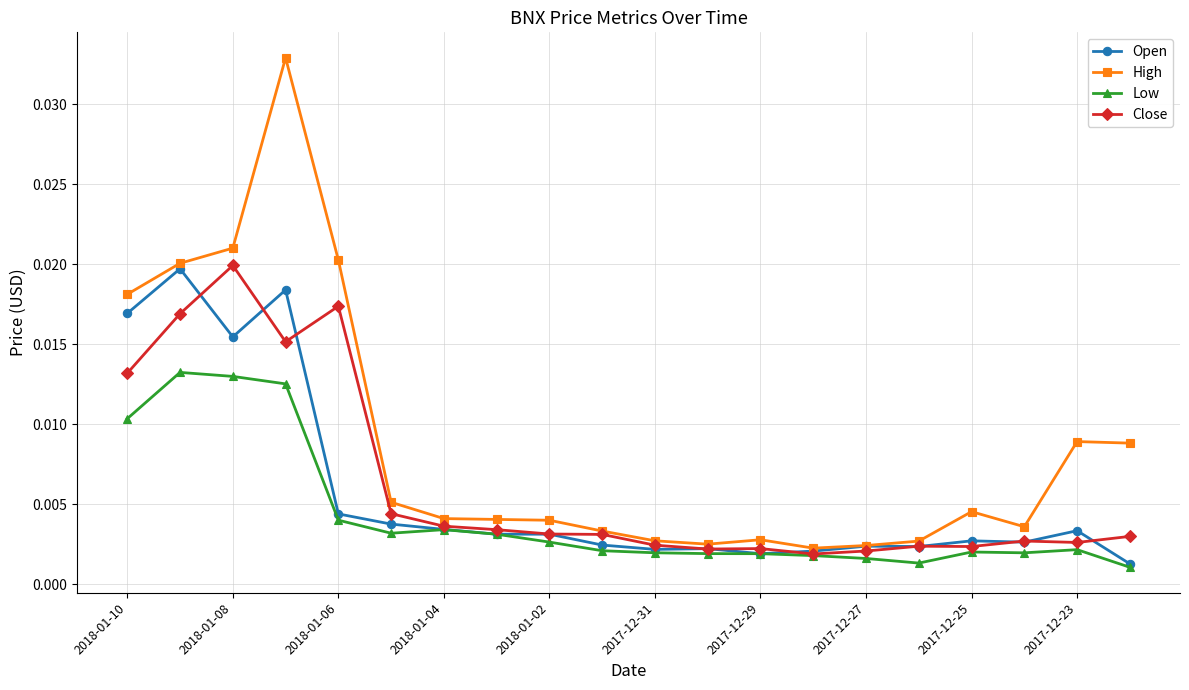

What is the sum of all Open values?

0.1